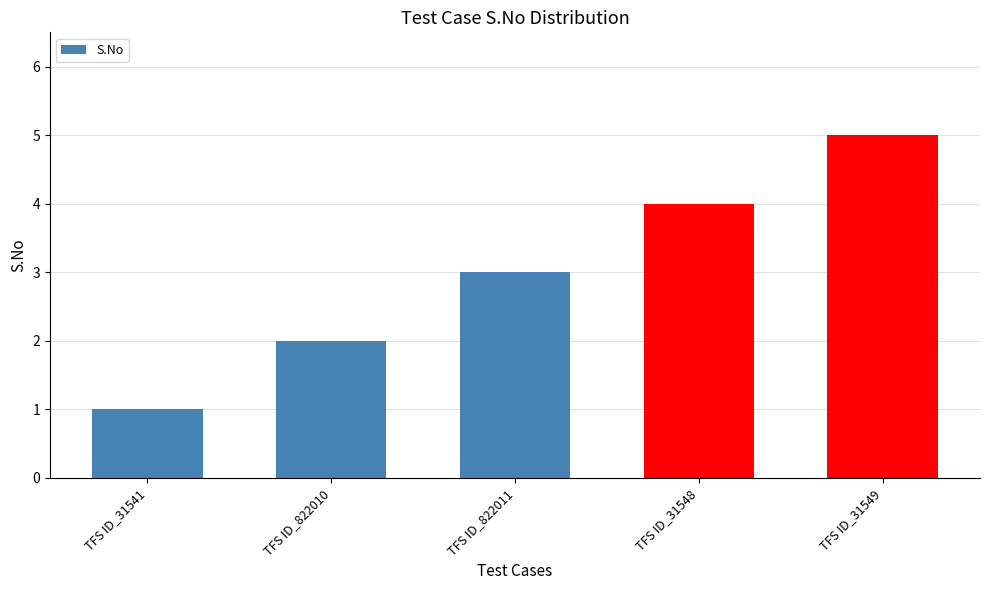

Which has a higher value, TFS ID_822011 or TFS ID_31541?

TFS ID_822011